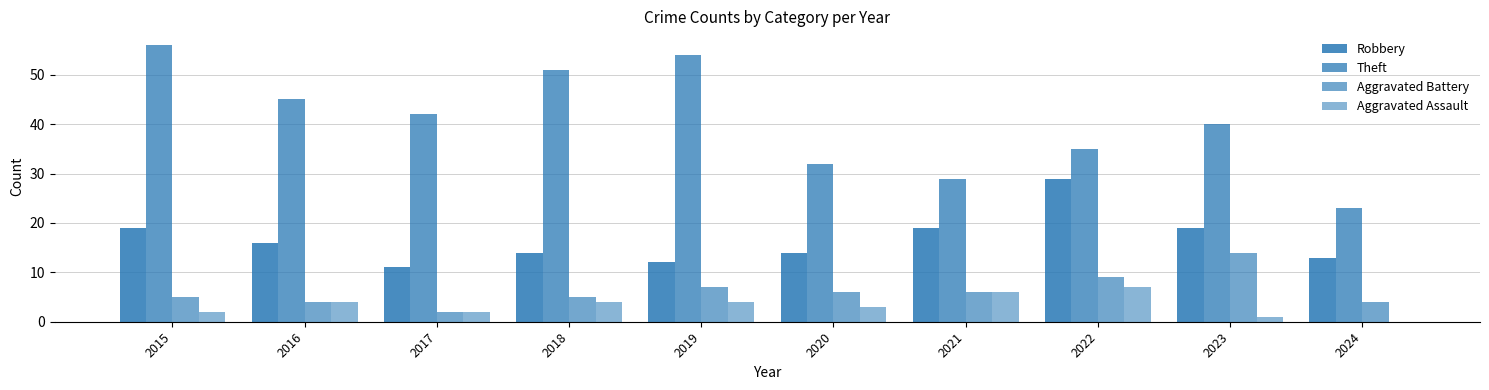

How many groups of bars are there?

10